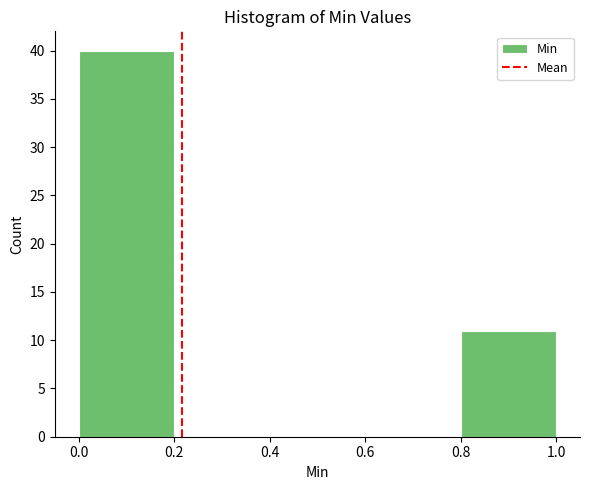

What is the height of the bar covering 0.8 to 1.0 on the x-axis? The values are not printed on the chart, so give them approximately, as read against the axis.

11